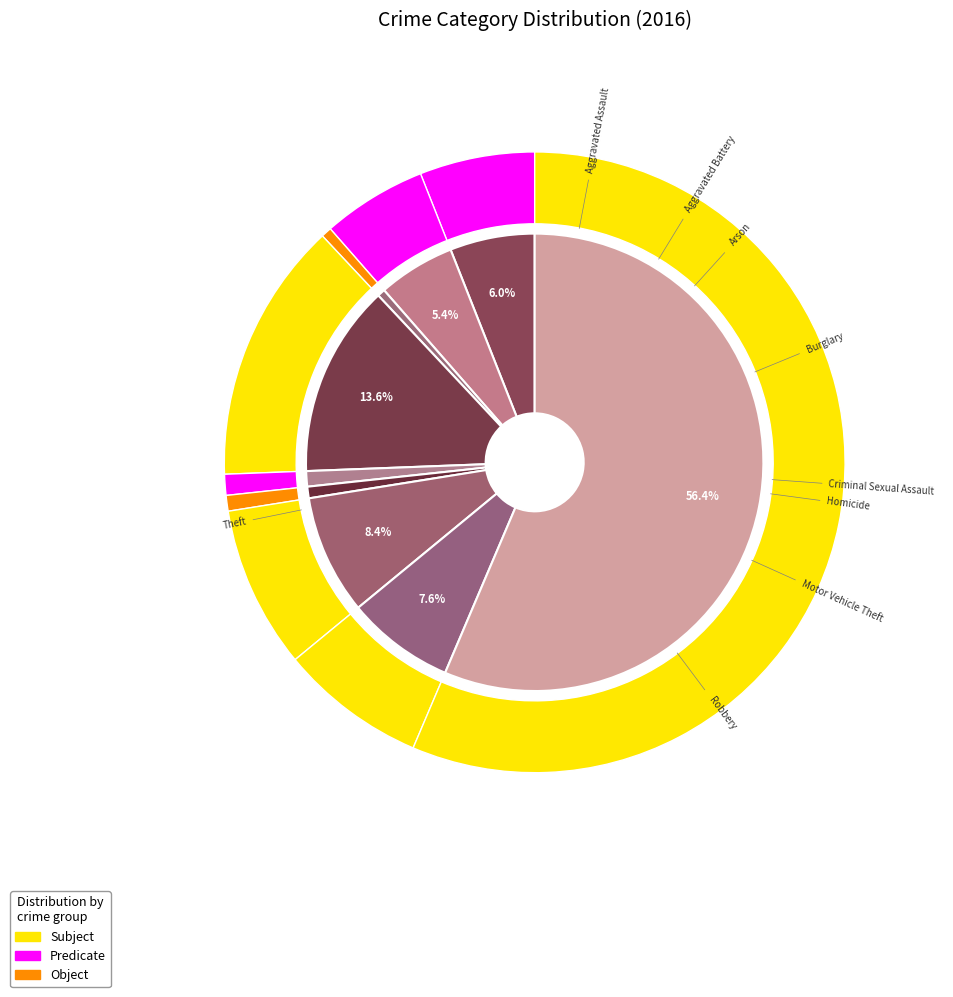

Is there any slice that represents more than half of the pie?

Yes